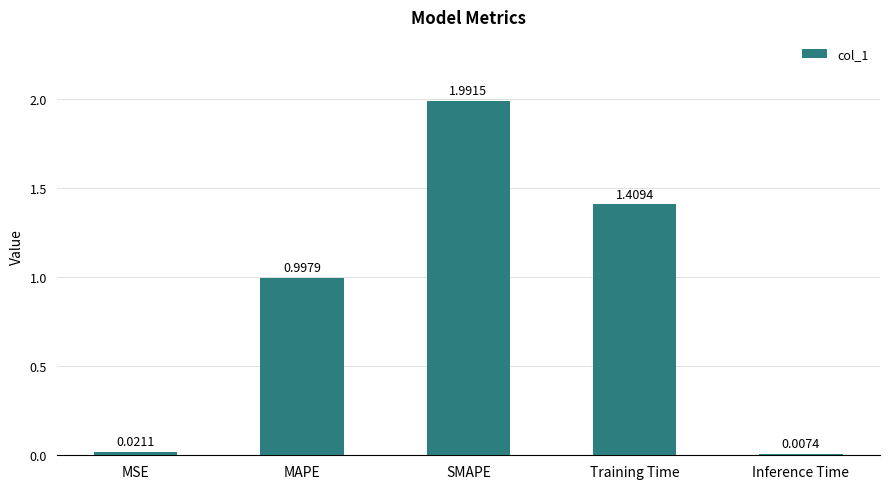

The value at MAPE is 1.0. True or false?

True